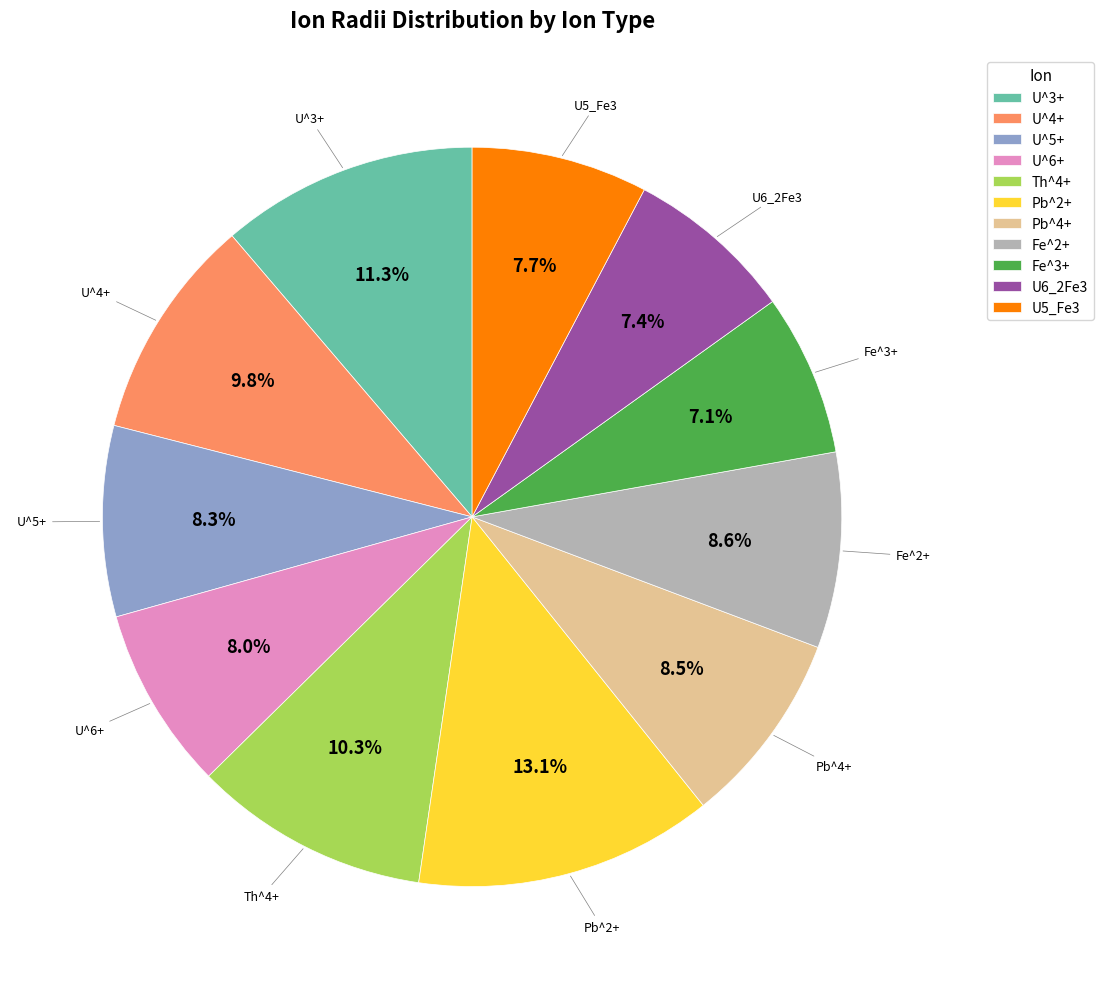

Which has a higher value, U5_Fe3 or Fe^2+?

Fe^2+